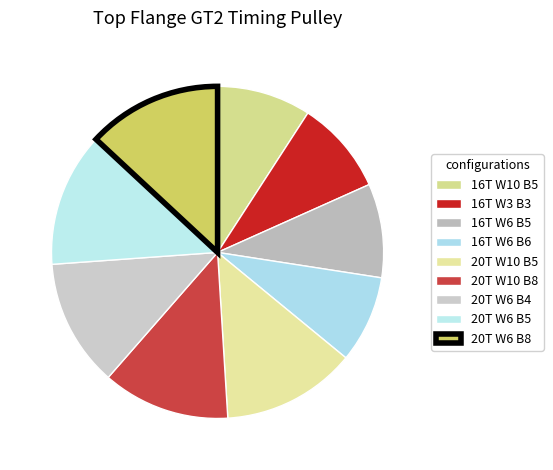

The 16T W6 B5 slice represents 9% of the pie. True or false?

True